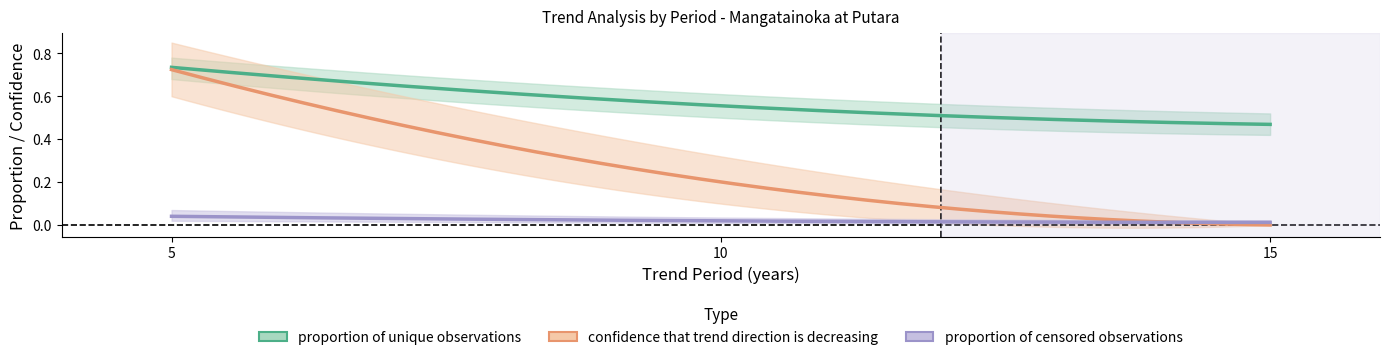

Reading left to right, list all the values displayed in this chart.

proportion of unique observations: 0.7	0.6	0.5
proportion of censored observations: 0.0	0.0	0.0
confidence that trend direction is decreasing: 0.7	0.2	0.0